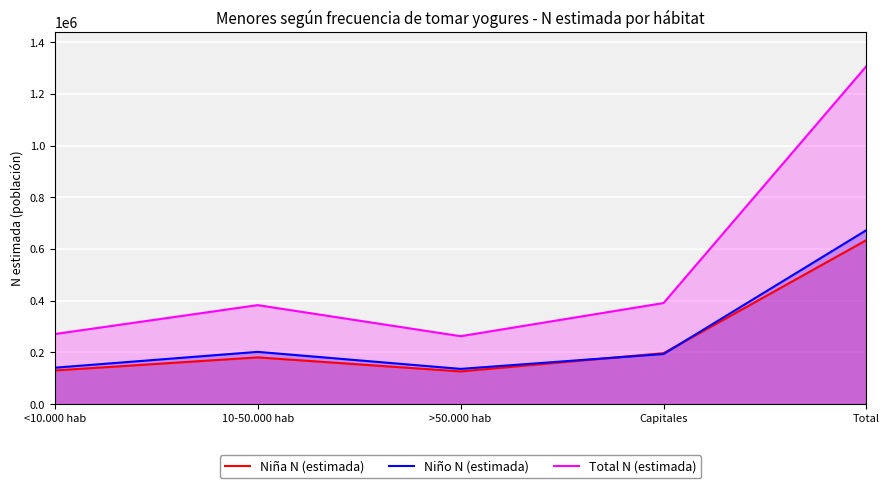

What is the difference between the maximum and minimum values in the Niña N (estimada) series?

508136